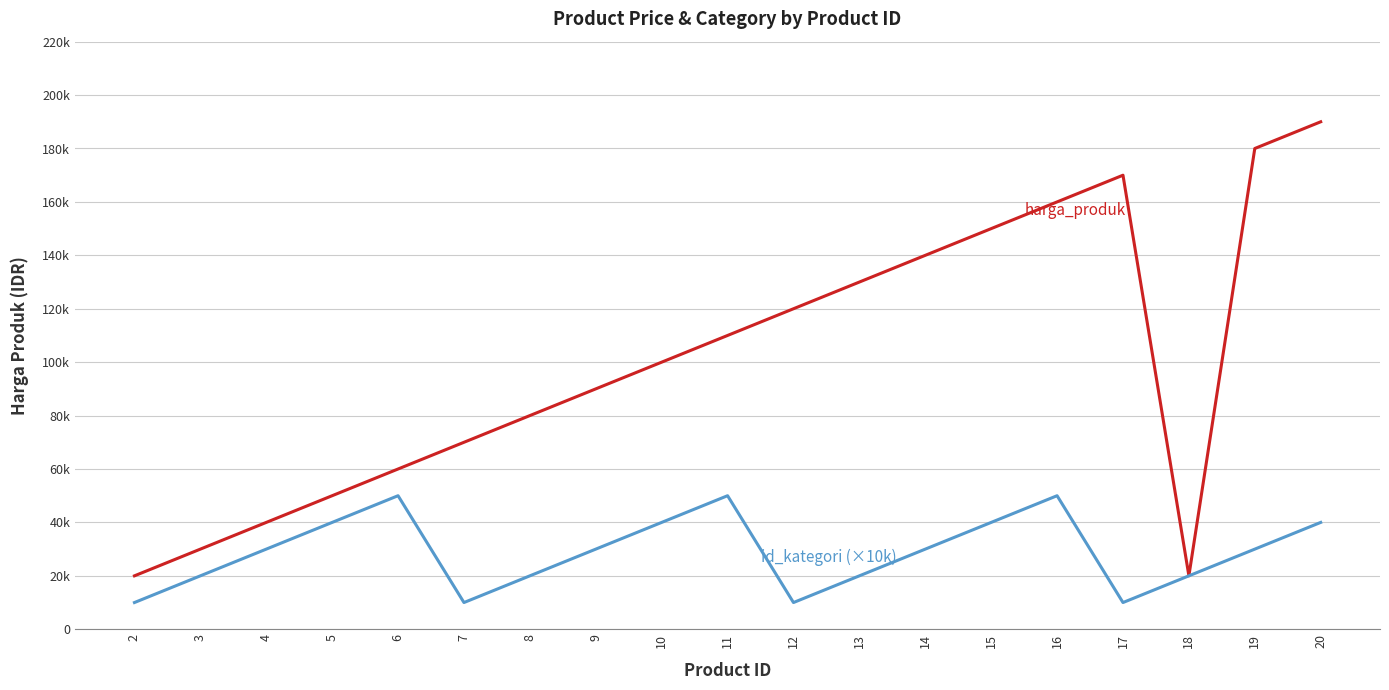

Does the chart display data point markers on the line(s)?

No